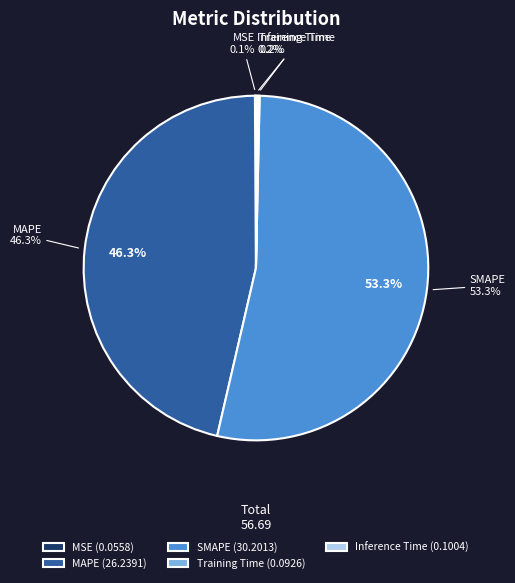

What is the total percentage of Inference Time and SMAPE?

53.5%